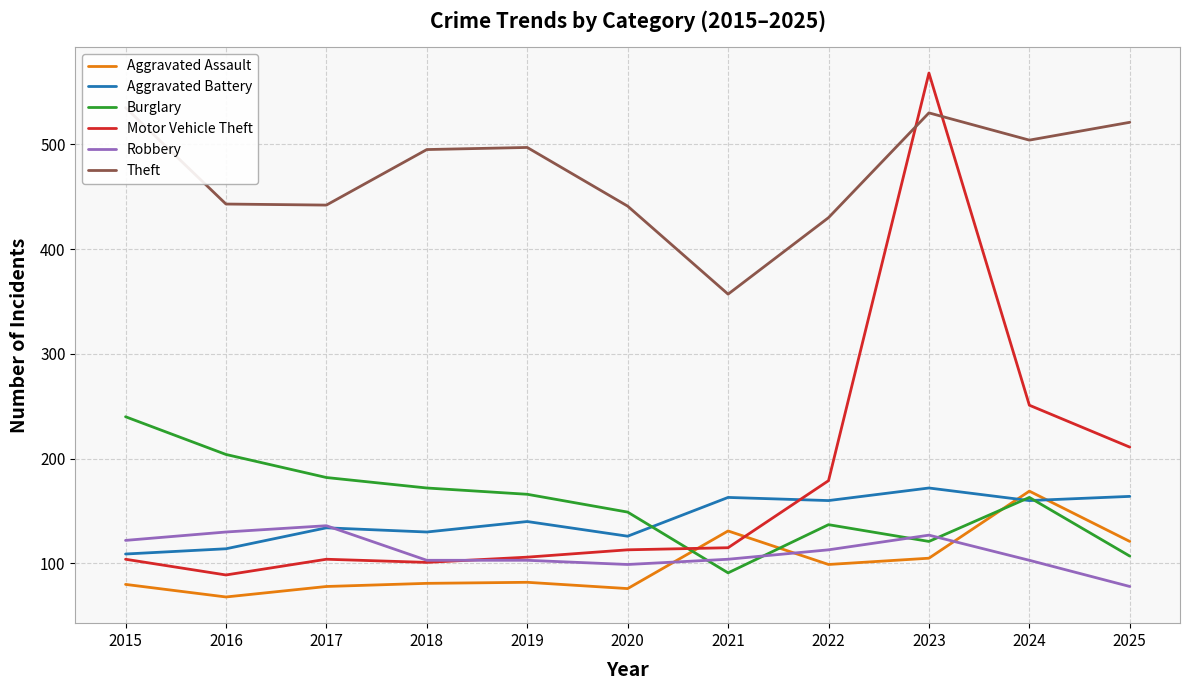

The Motor Vehicle Theft series shows 121 at 2025. True or false?

False